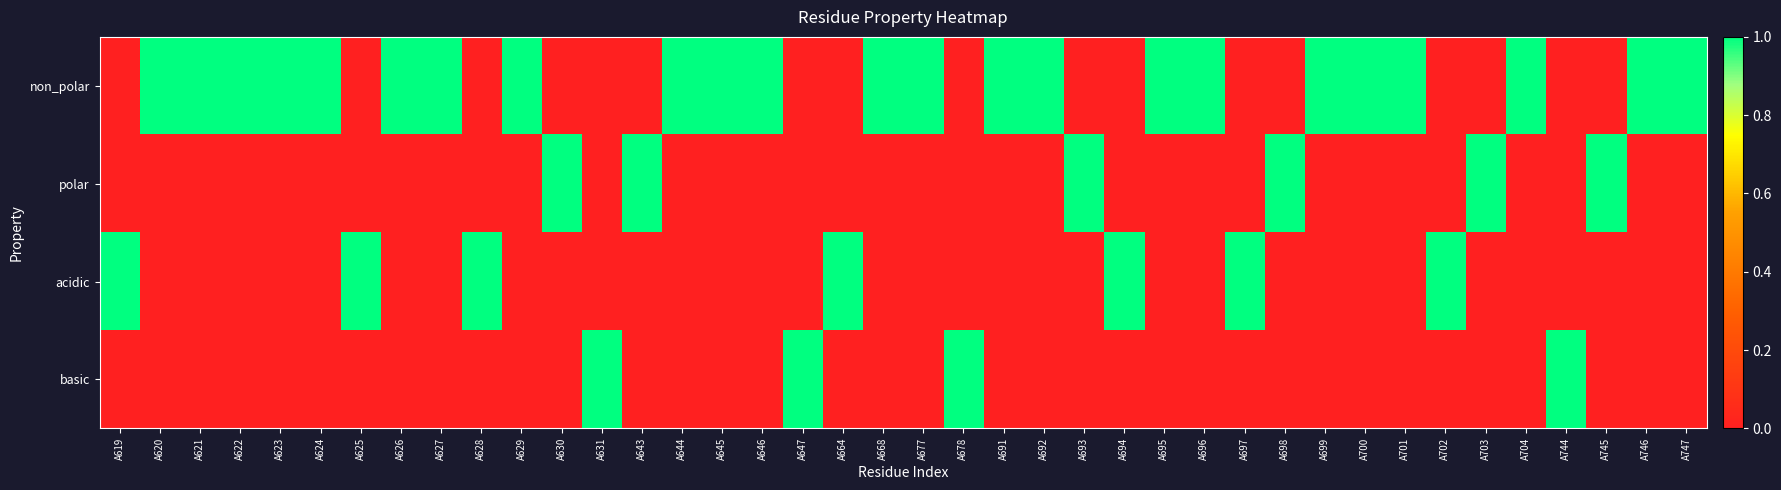

At which category does the chart reach its peak across all series?

A620